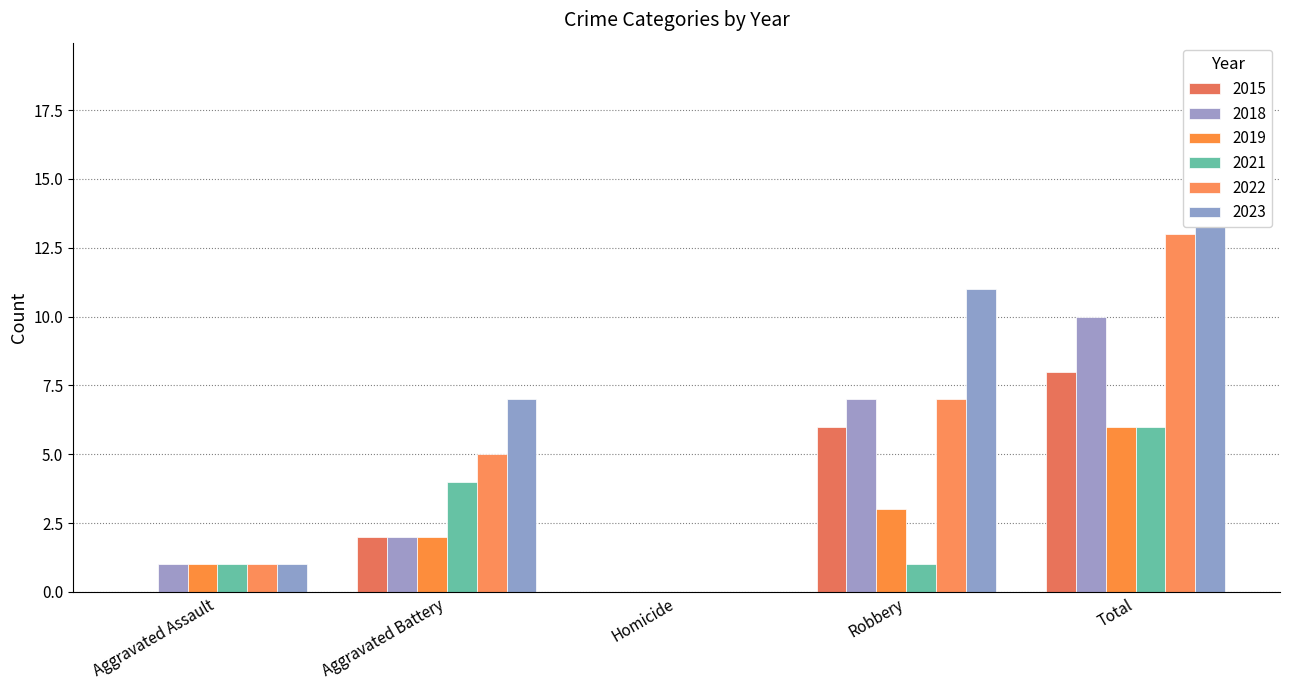

How many data points in 2019 are less than 2?

2